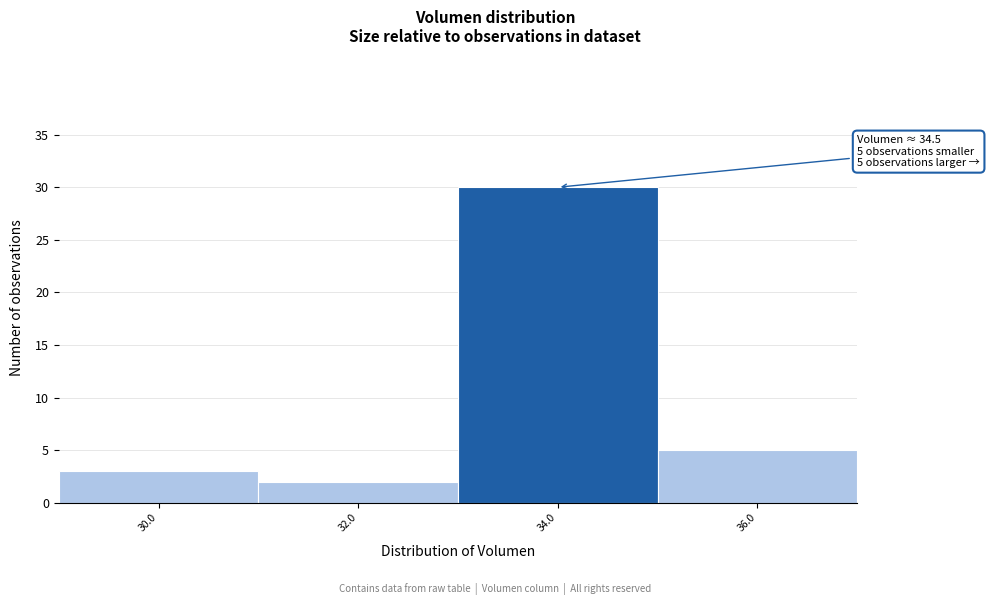

Reading left to right, list all the values displayed in this chart.

3	2	30	5